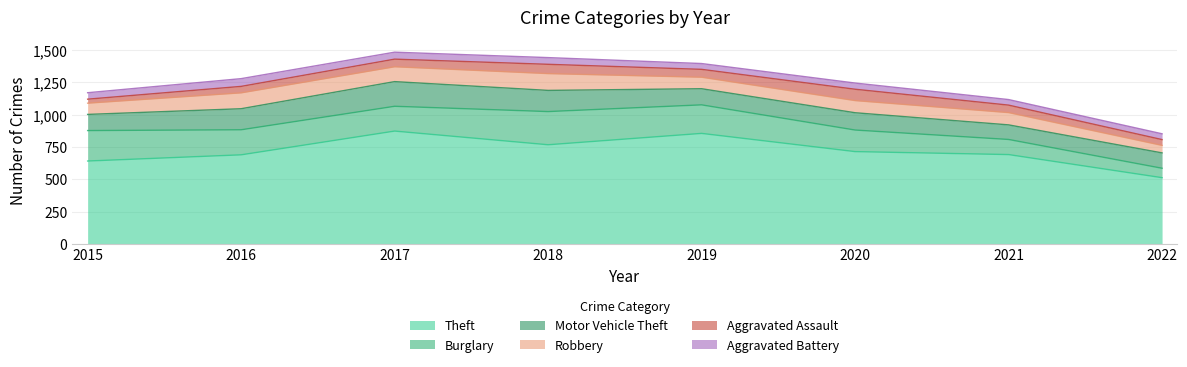

At which category does Motor Vehicle Theft reach its first local valley?

2019